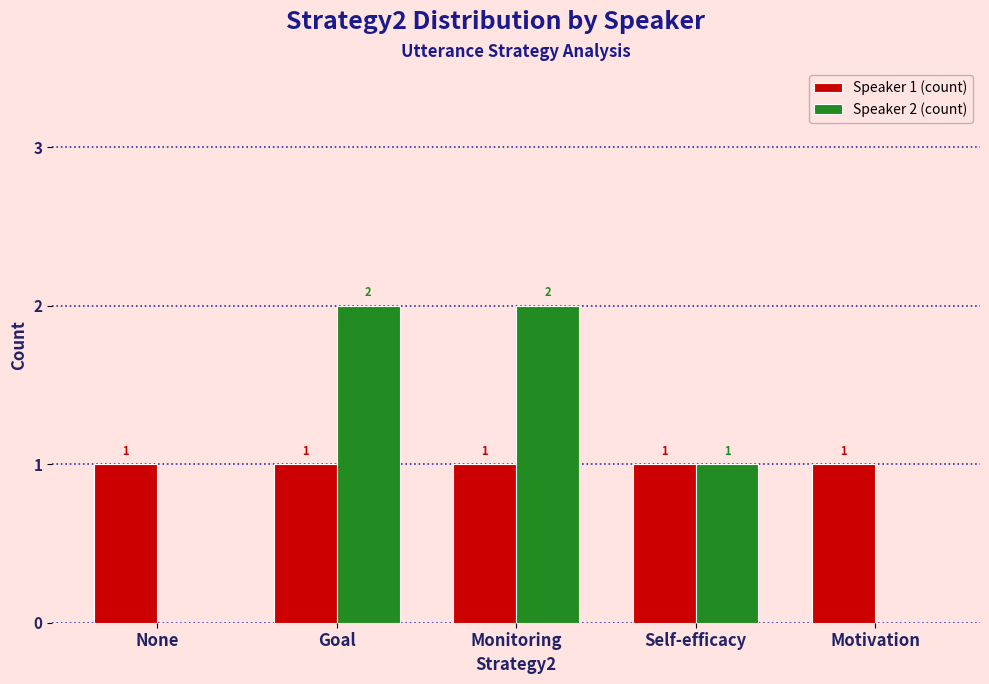

How many data points does each series have?

5